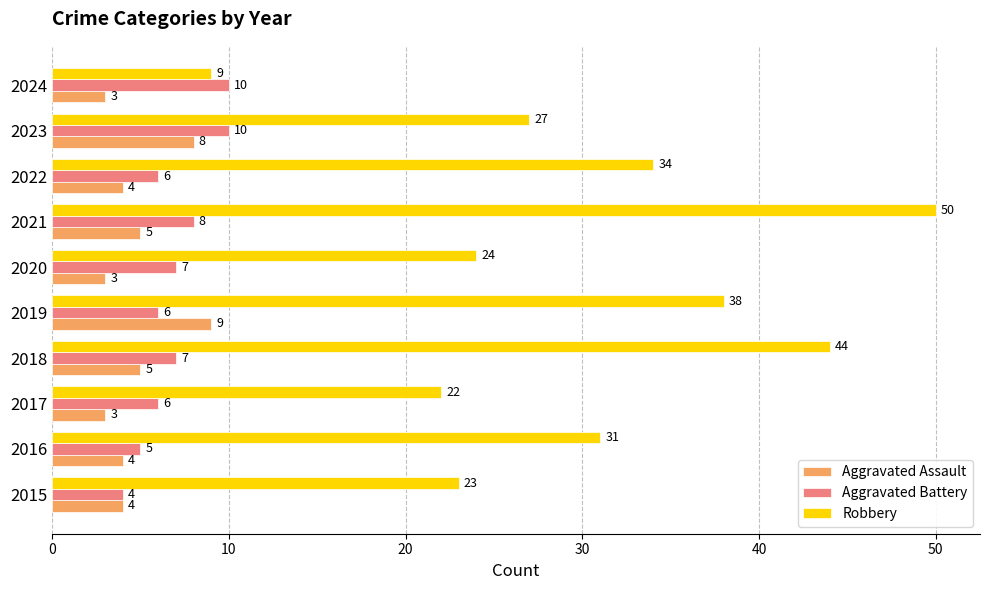

Count the Aggravated Battery values in the range 6 to 8.

6